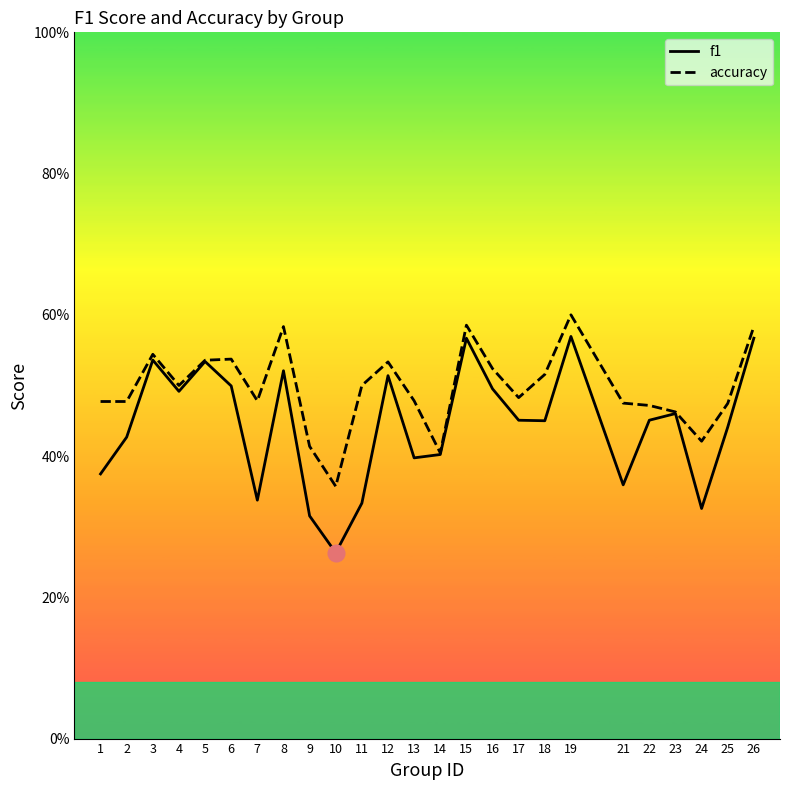

What is the value of the f1 point at the 3rd from the left?

0.5